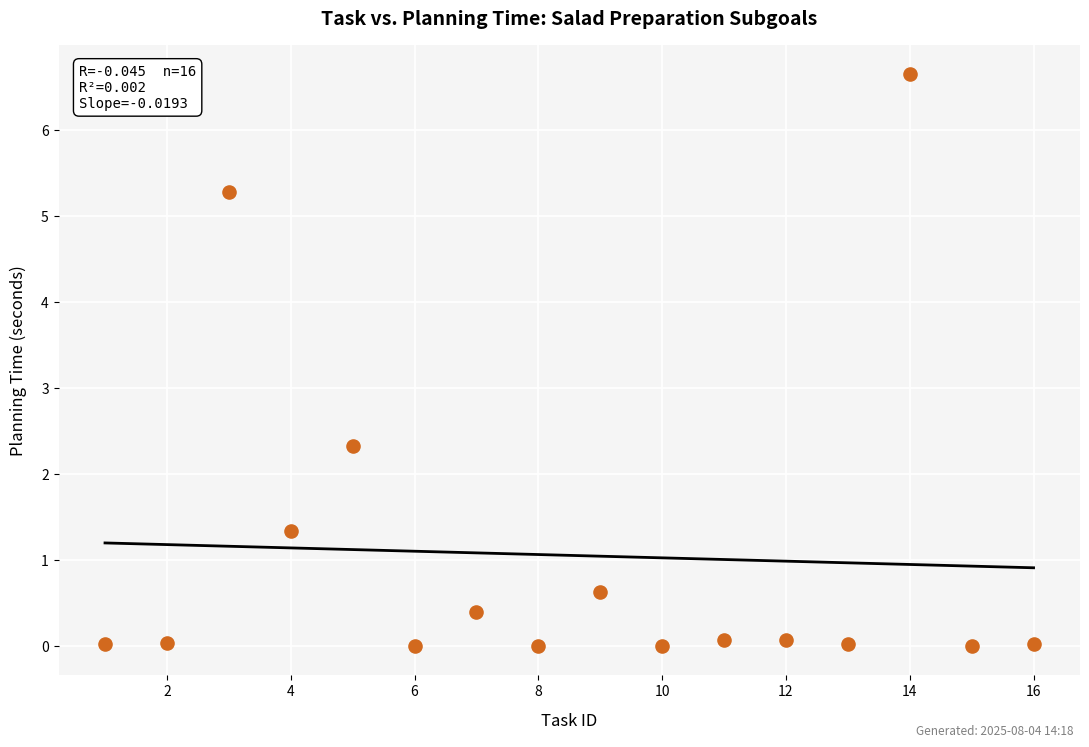

What is the range of Y values (max minus min)?

6.7